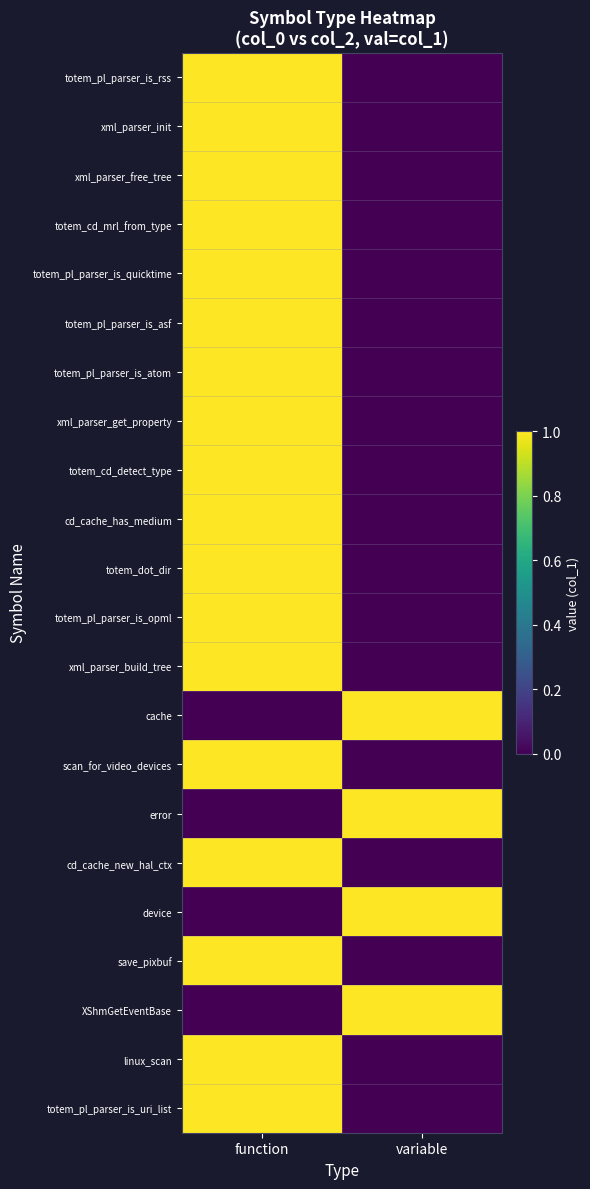

Reading right to left, transcribe all the data shown in this chart.

totem_pl_parser_is_rss: variable=0	function=1
xml_parser_init: variable=0	function=1
xml_parser_free_tree: variable=0	function=1
totem_cd_mrl_from_type: variable=0	function=1
totem_pl_parser_is_quicktime: variable=0	function=1
totem_pl_parser_is_asf: variable=0	function=1
totem_pl_parser_is_atom: variable=0	function=1
xml_parser_get_property: variable=0	function=1
totem_cd_detect_type: variable=0	function=1
cd_cache_has_medium: variable=0	function=1
totem_dot_dir: variable=0	function=1
totem_pl_parser_is_opml: variable=0	function=1
xml_parser_build_tree: variable=0	function=1
cache: variable=1	function=0
scan_for_video_devices: variable=0	function=1
error: variable=1	function=0
cd_cache_new_hal_ctx: variable=0	function=1
device: variable=1	function=0
save_pixbuf: variable=0	function=1
XShmGetEventBase: variable=1	function=0
linux_scan: variable=0	function=1
totem_pl_parser_is_uri_list: variable=0	function=1